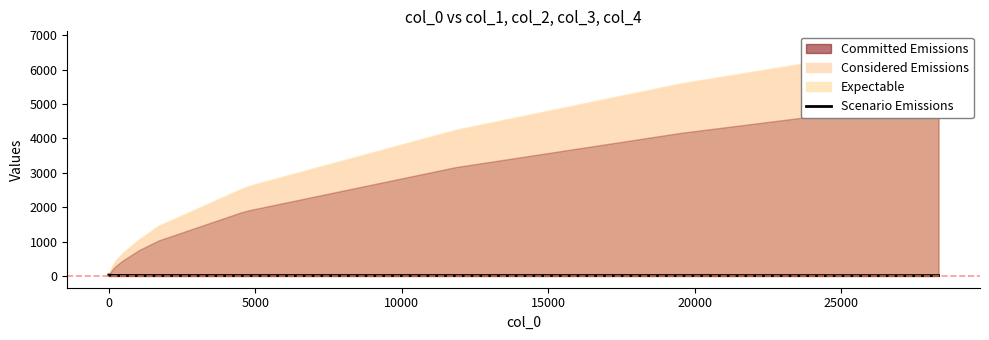

At which label is the value closest to 22?

5000